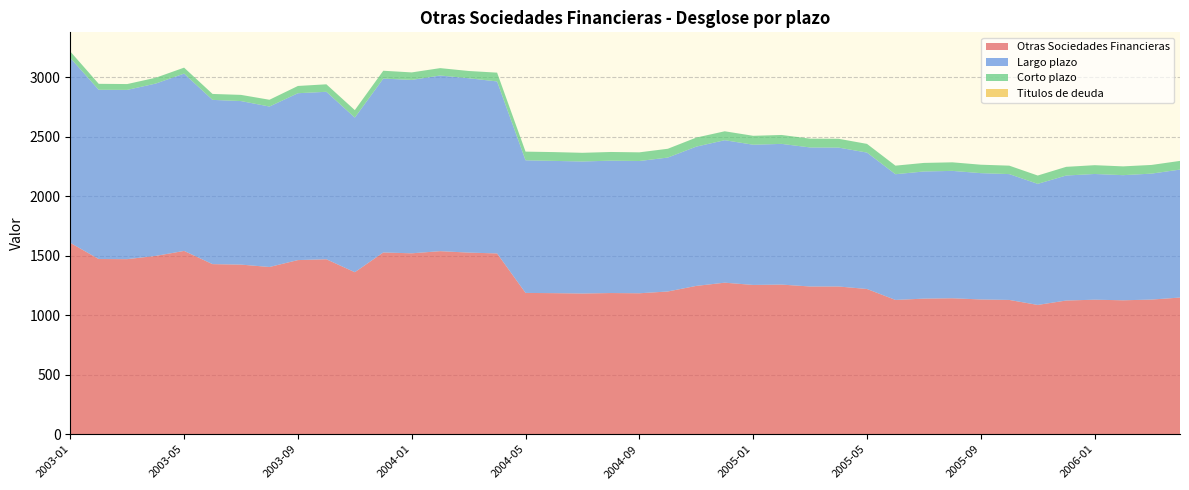

Reading left to right, list all the values displayed in this chart.

Otras Sociedades Financieras: 1609	1473	1472	1499	1541	1430	1426	1406	1464	1471	1362	1528	1521	1539	1527	1520	1188	1186	1183	1187	1185	1200	1247	1274	1255	1258	1242	1242	1221	1129	1140	1143	1133	1129	1087	1124	1131	1126	1132	1149
Largo plazo: 1555	1423	1423	1449	1491	1381	1375	1349	1403	1408	1300	1462	1458	1477	1466	1446	1115	1112	1110	1113	1112	1126	1171	1198	1179	1183	1169	1168	1147	1057	1069	1071	1062	1058	1018	1051	1057	1052	1059	1076
Corto plazo: 54	50	49	49	50	50	52	57	61	63	63	66	63	62	61	74	73	74	73	73	73	74	76	75	75	75	74	74	73	72	72	72	71	71	70	73	74	74	73	73
Titulos de deuda: 0	0	0	0	0	0	0	0	0	0	0	0	0	0	0	0	0	0	0	0	0	0	0	0	0	0	0	0	0	0	0	0	0	0	0	0	0	0	0	0